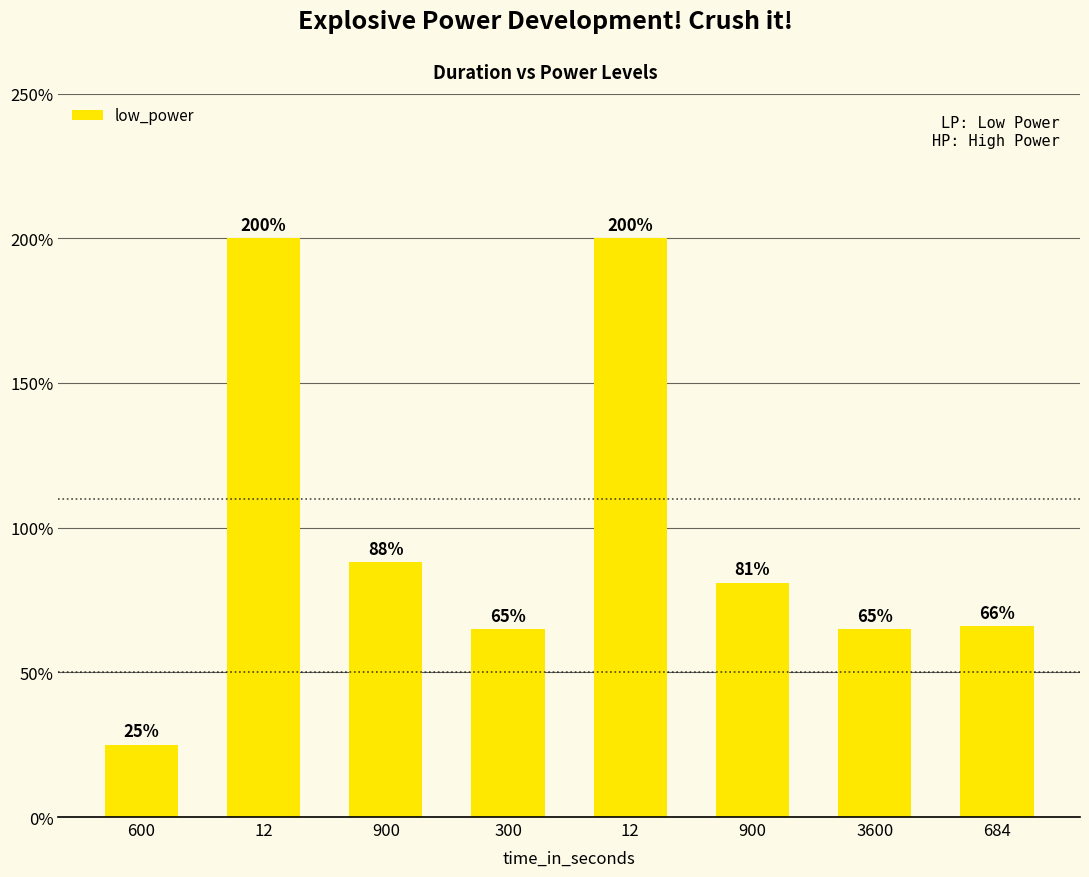

What is the label of the 5th bar from the left?

12